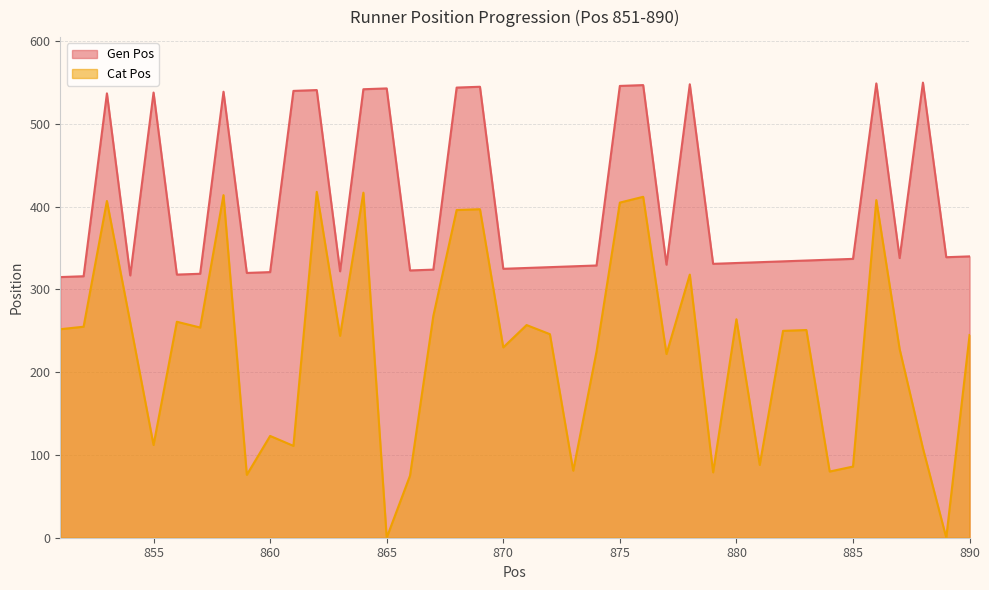

Reading right to left, transcribe all the data shown in this chart.

Gen Pos: 340	339	550	338	549	337	336	335	334	333	332	331	548	330	547	546	329	328	327	326	325	545	544	324	323	543	542	322	541	540	321	320	539	319	318	538	317	537	316	315
Cat Pos: 245	0	108	228	408	86	80	251	250	88	264	79	318	222	412	405	225	81	246	257	230	397	396	268	75	0	417	244	418	111	123	76	414	254	261	112	260	407	255	252